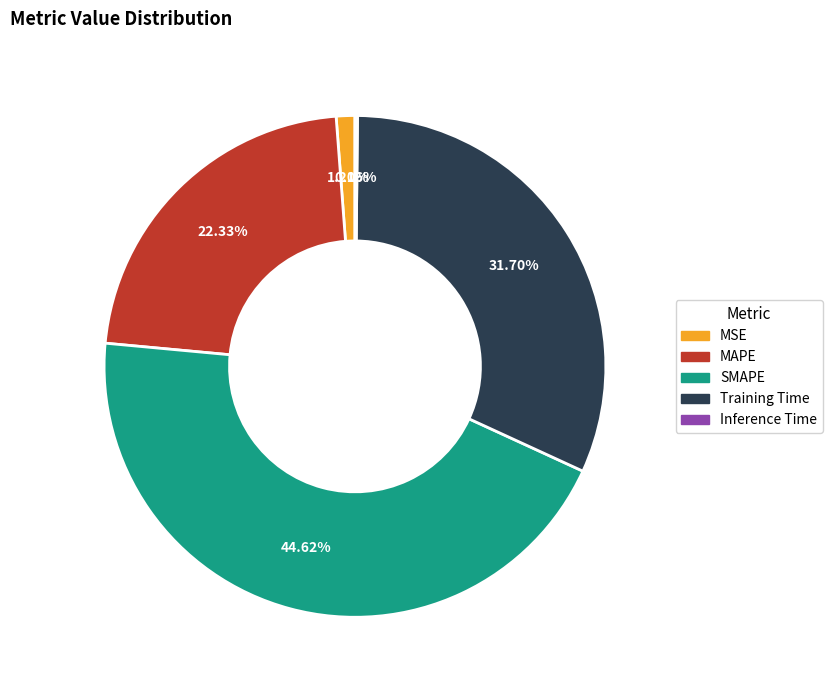

Combined, do Training Time and MAPE account for over 50%?

Yes